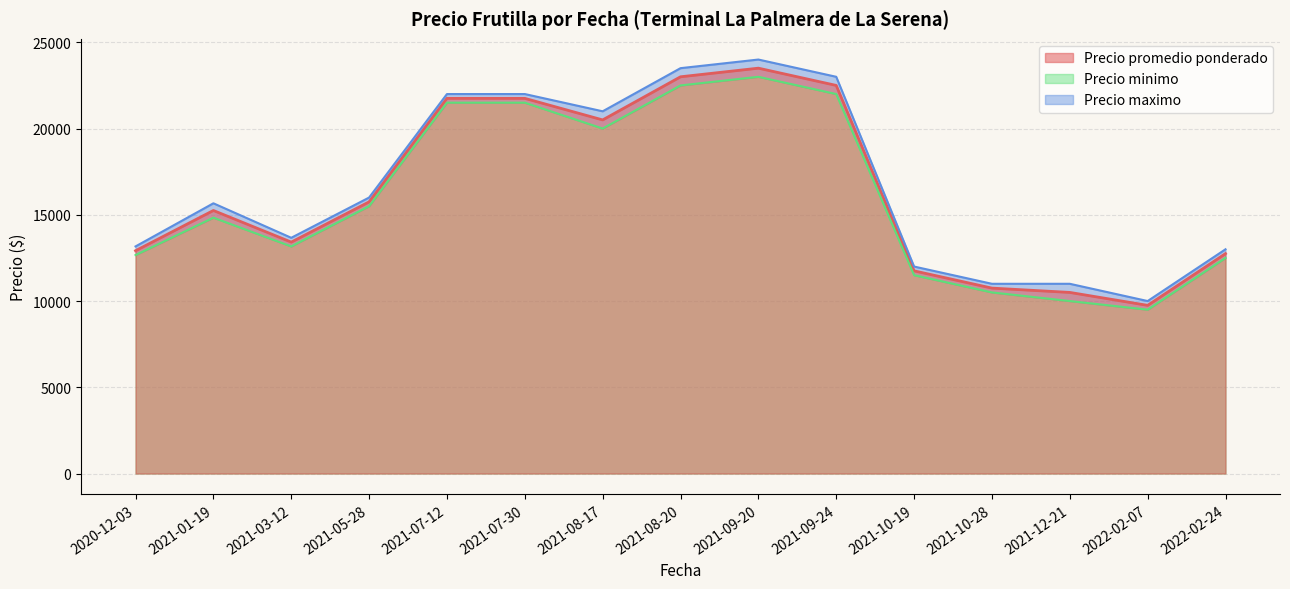

True or false: Precio promedio ponderado and Precio maximo cross at least once.

False